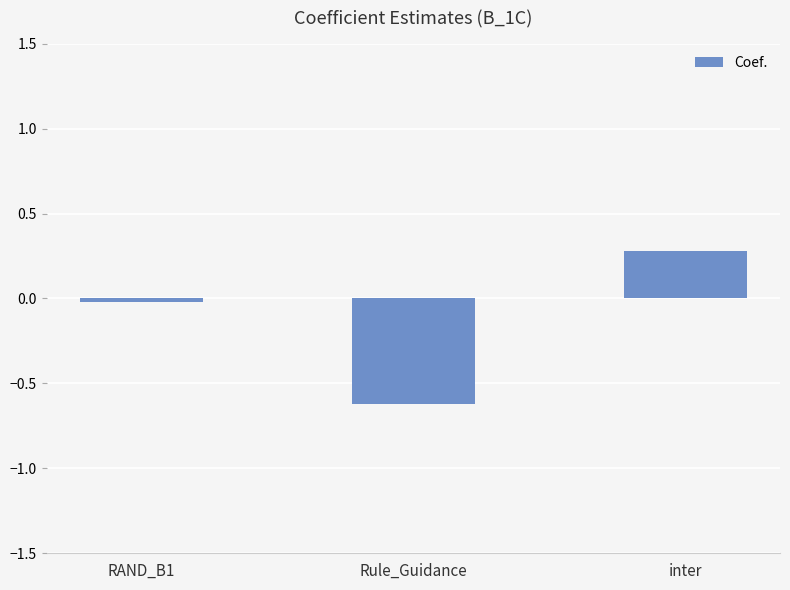

How many values are below 0?

2